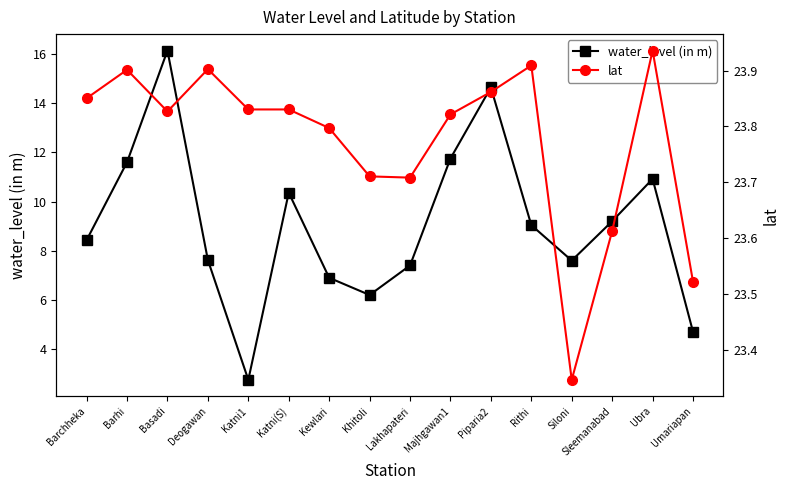

Rank the series by their average value, from highest to lowest.

lat, water_level (in m)